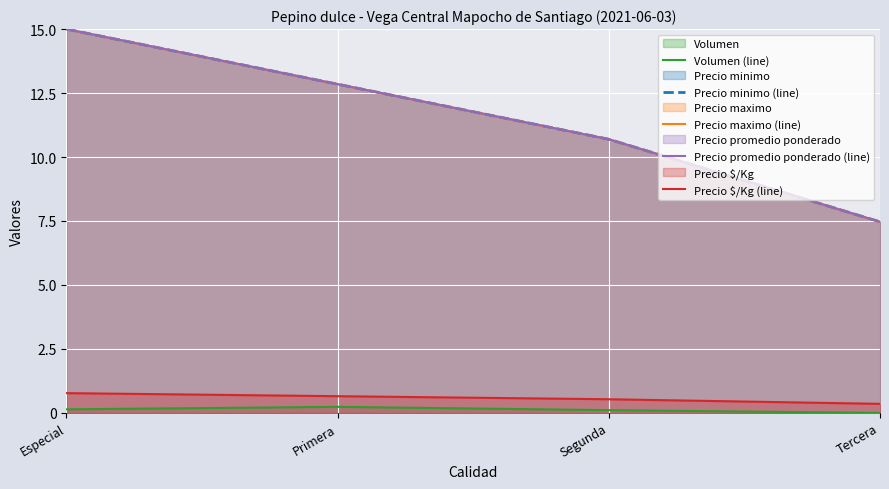

What is the total value across all series at Segunda?

32.7